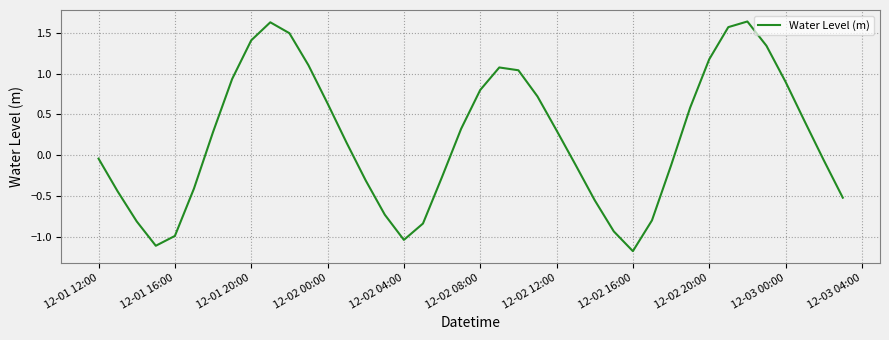

Is this an area chart (filled region under the line)?

No